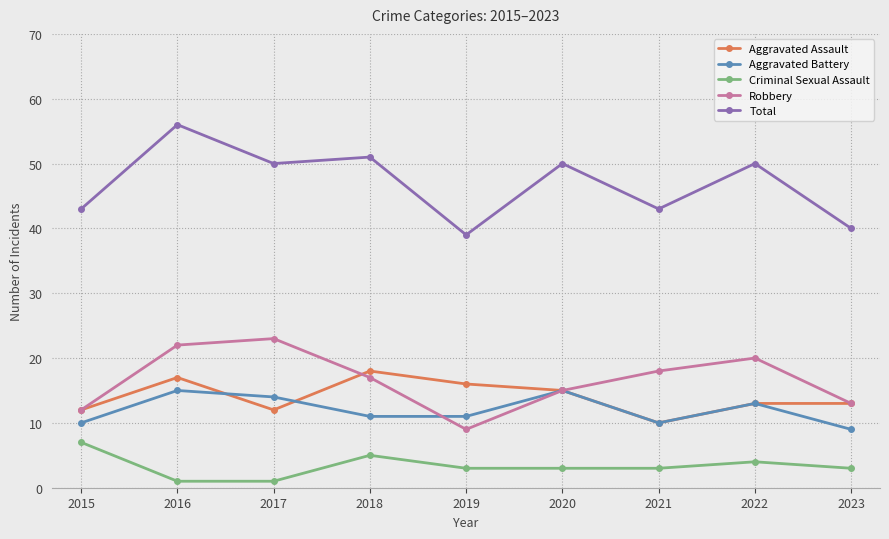

What is the difference between the second highest and second lowest values in the Robbery series?

10